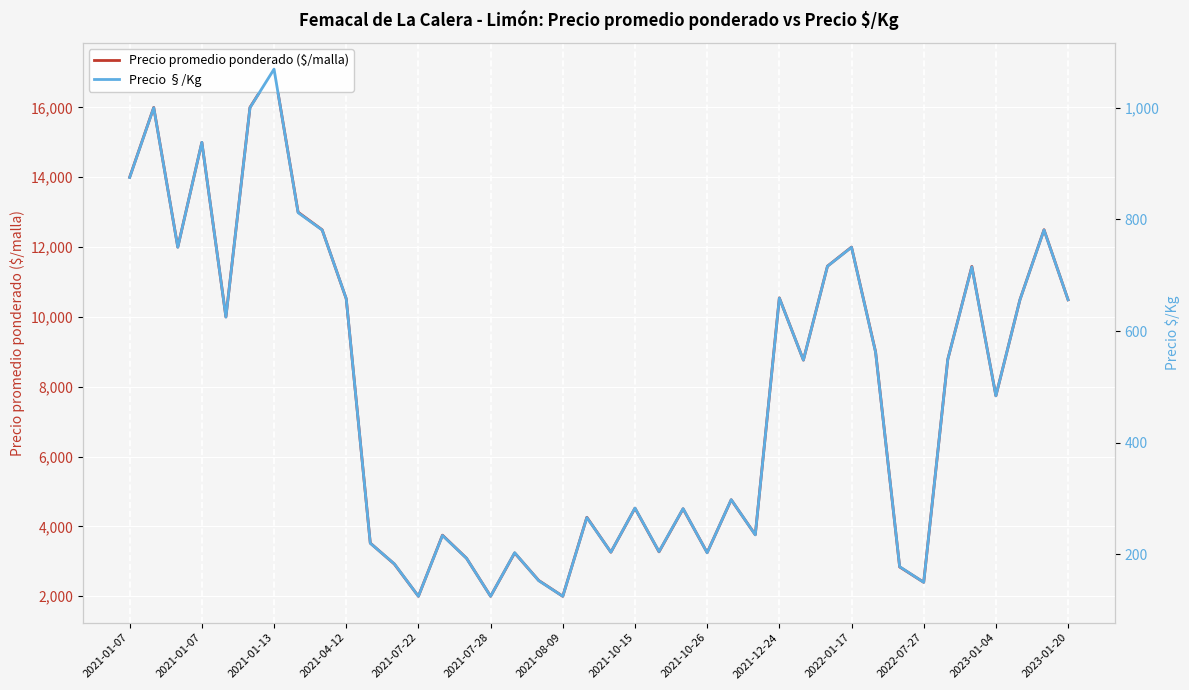

Is the value of Precio promedio ponderado ($/malla) at 2021-12-24 greater than the value of Precio §/Kg at 2021-12-24?

Yes